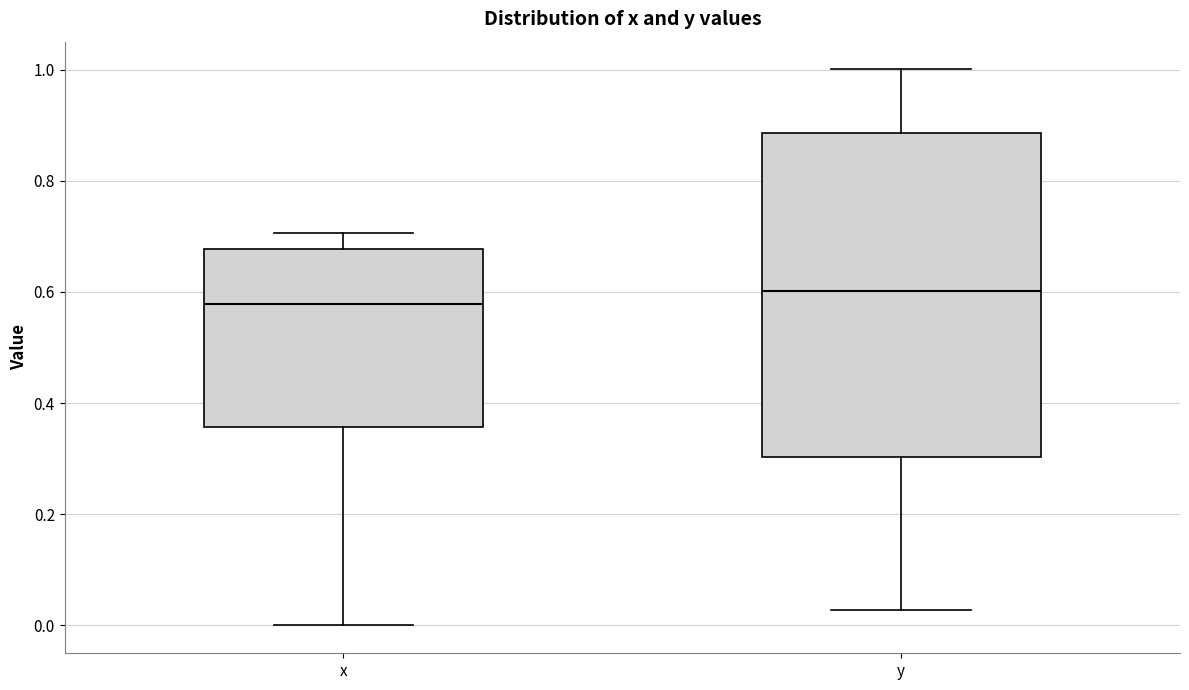

Which box has the highest median line?

y